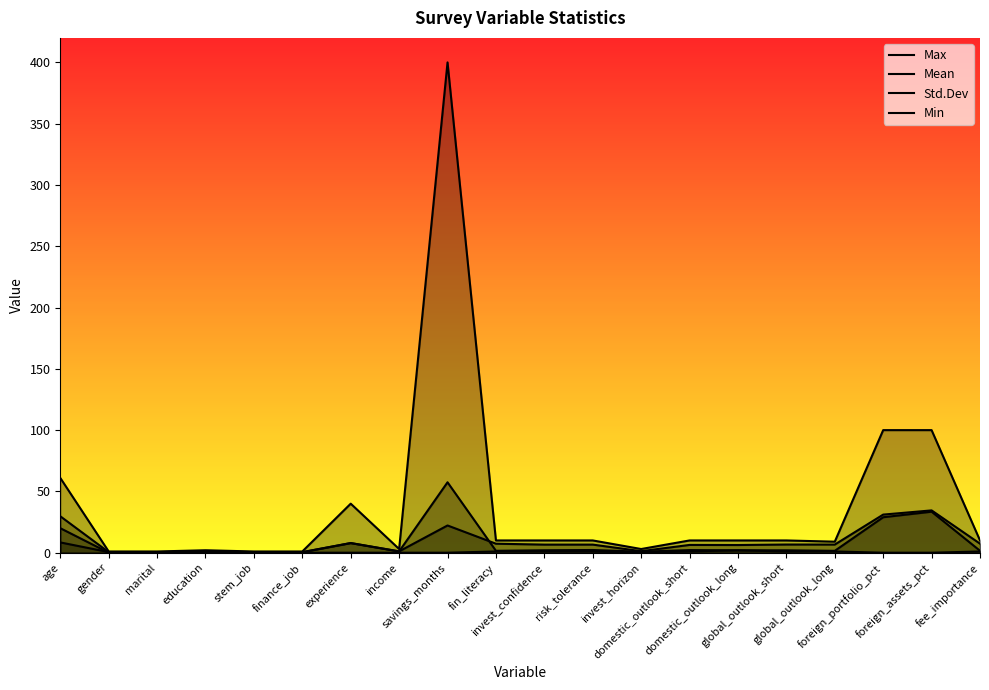

How many values in the Std.Dev series exceed 1?

14